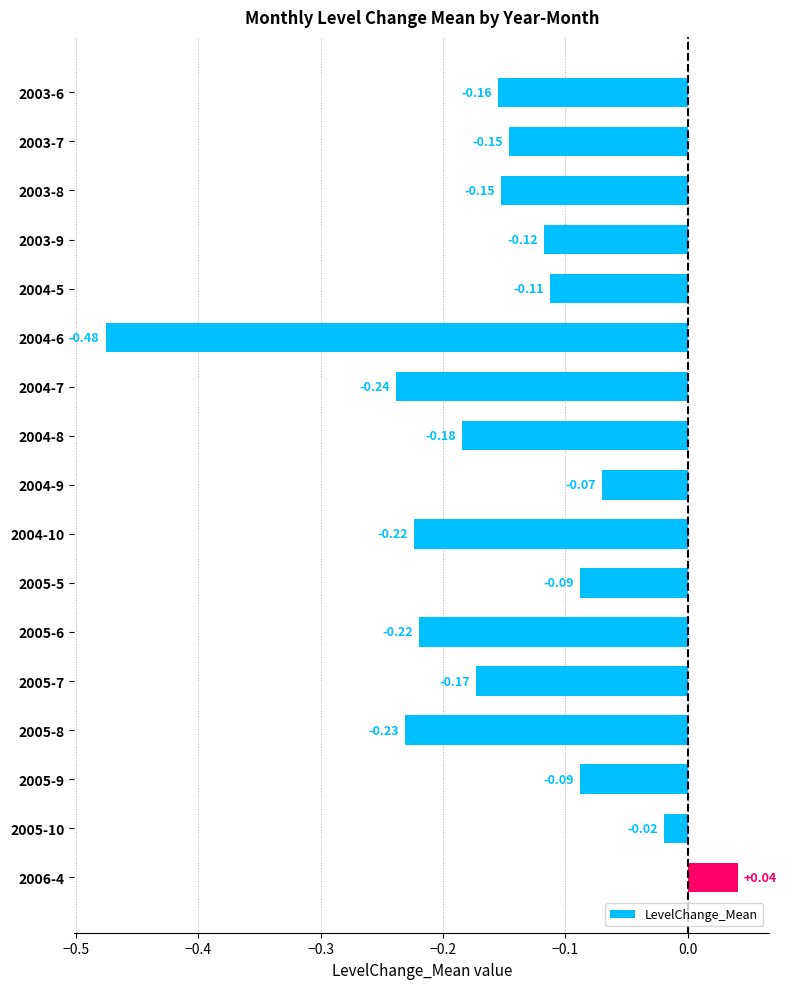

What is the difference between the maximum and minimum values?

0.5